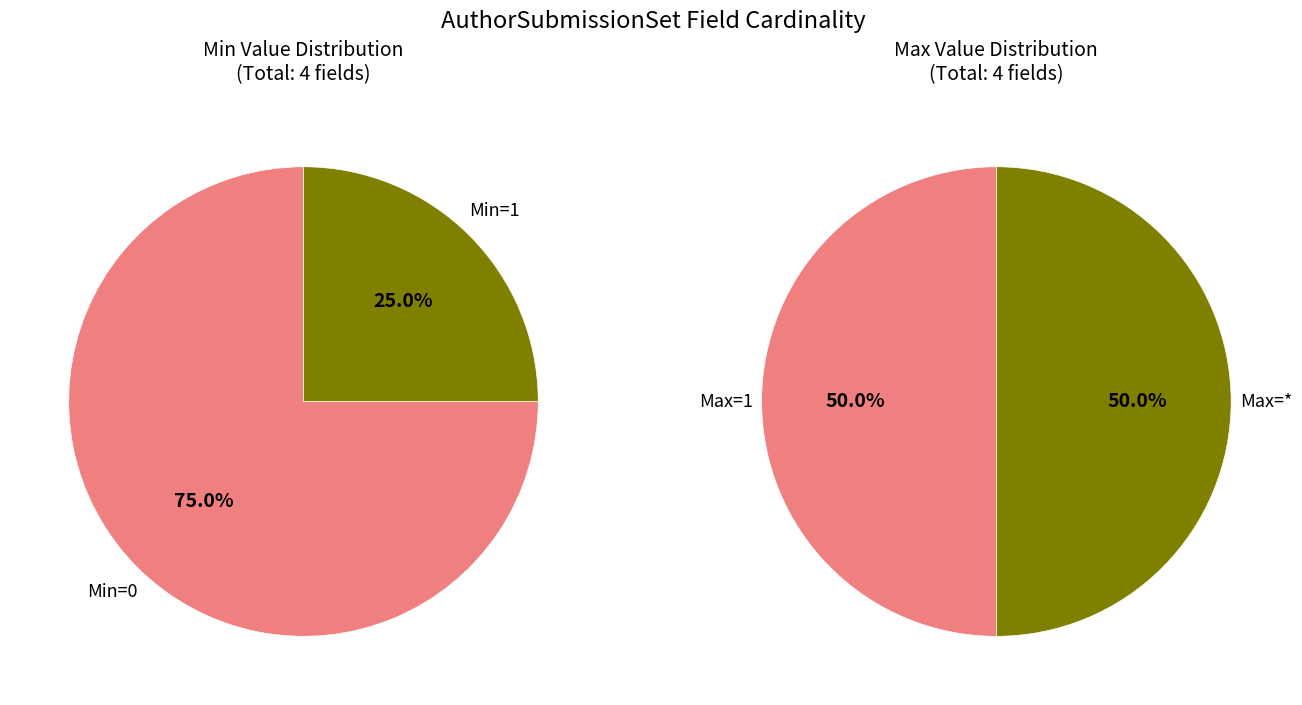

Count the number of slices in the pie.

2